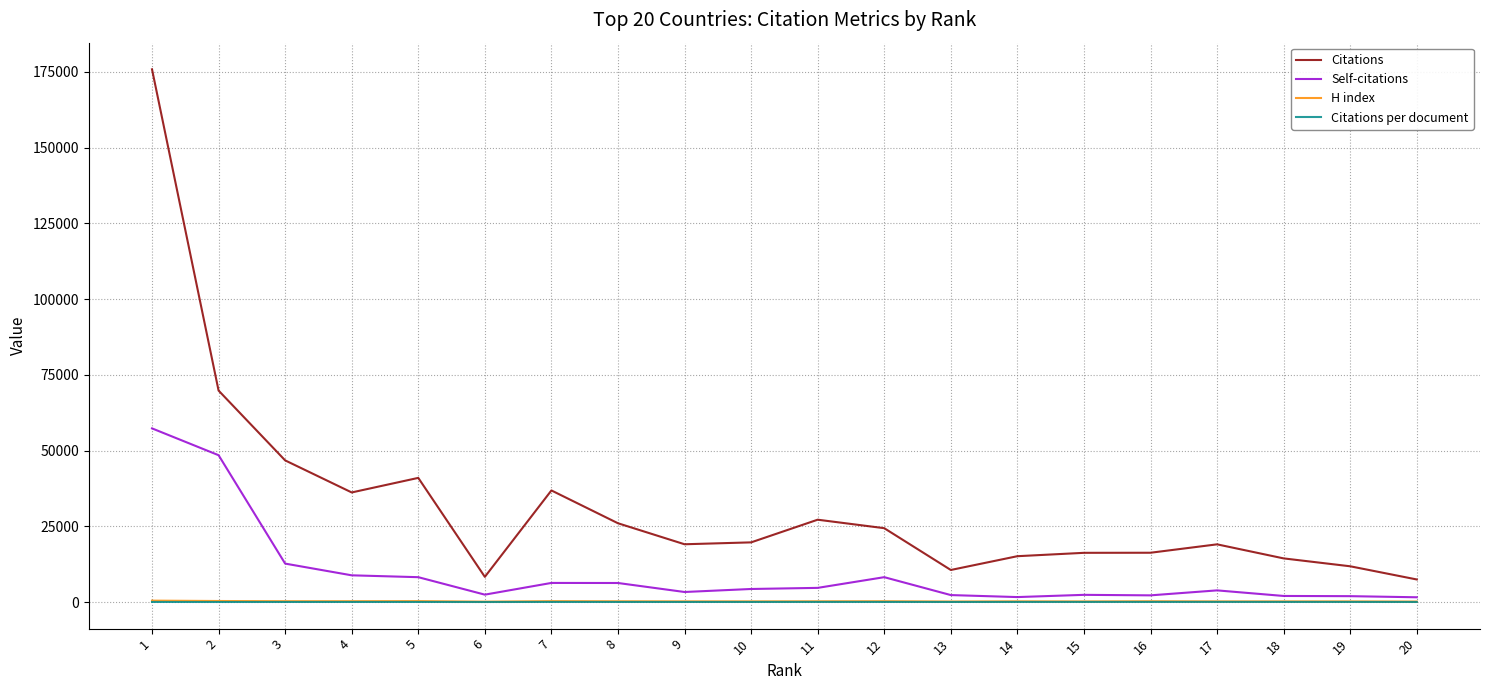

True or false: Citations and H index cross at least once.

False